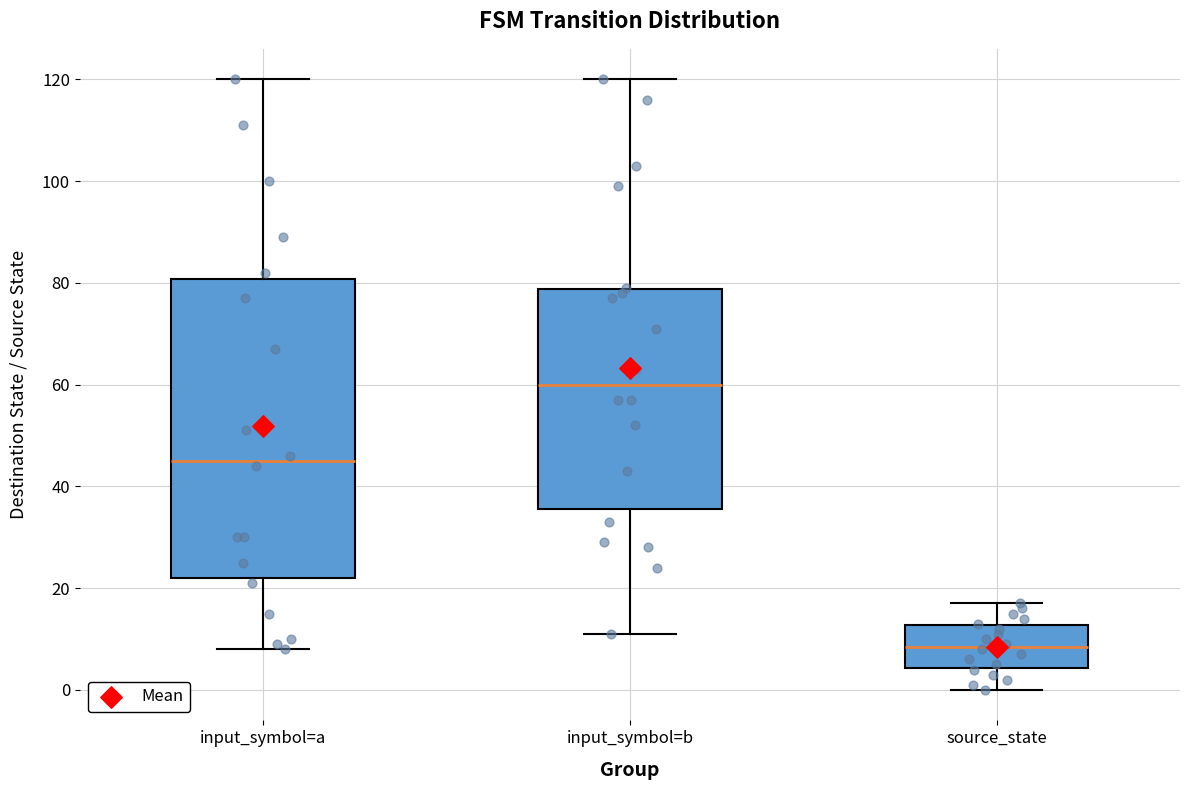

Reading left to right, transcribe this box plot: for each box, give where its median line is, the range the box spans, and where its two whiskers end, as read against the y-axis. The values are not printed on the chart, so give them approximately, as read against the axis.

input_symbol=a: median 46, box 22 to 80, whiskers 8 to 120
input_symbol=b: median 60, box 36 to 78, whiskers 12 to 120
source_state: median 8, box 4 to 12, whiskers 0 to 18